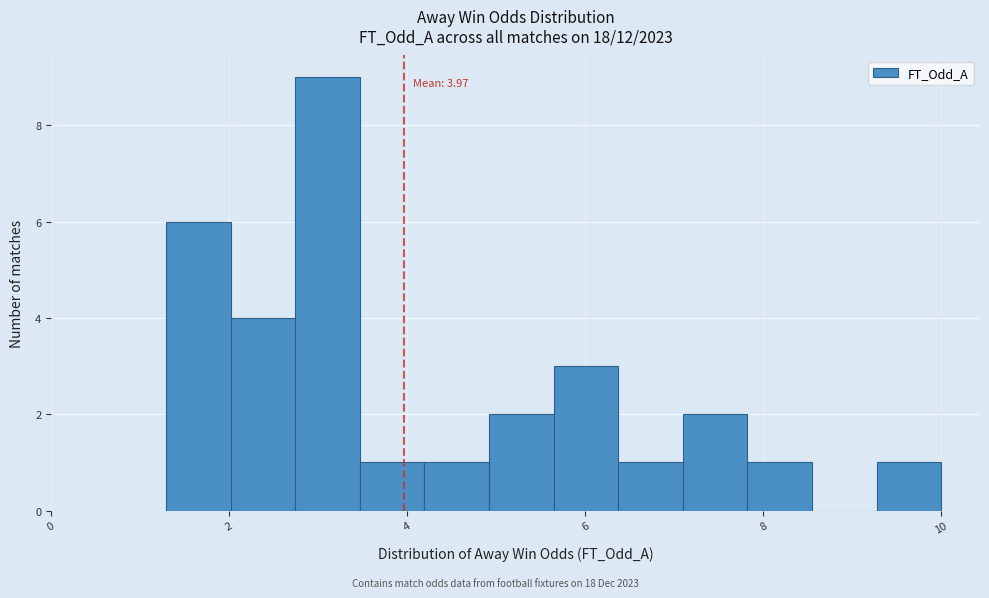

Read against the x-axis, roughly where is the centre of the tallest bar?

3.2